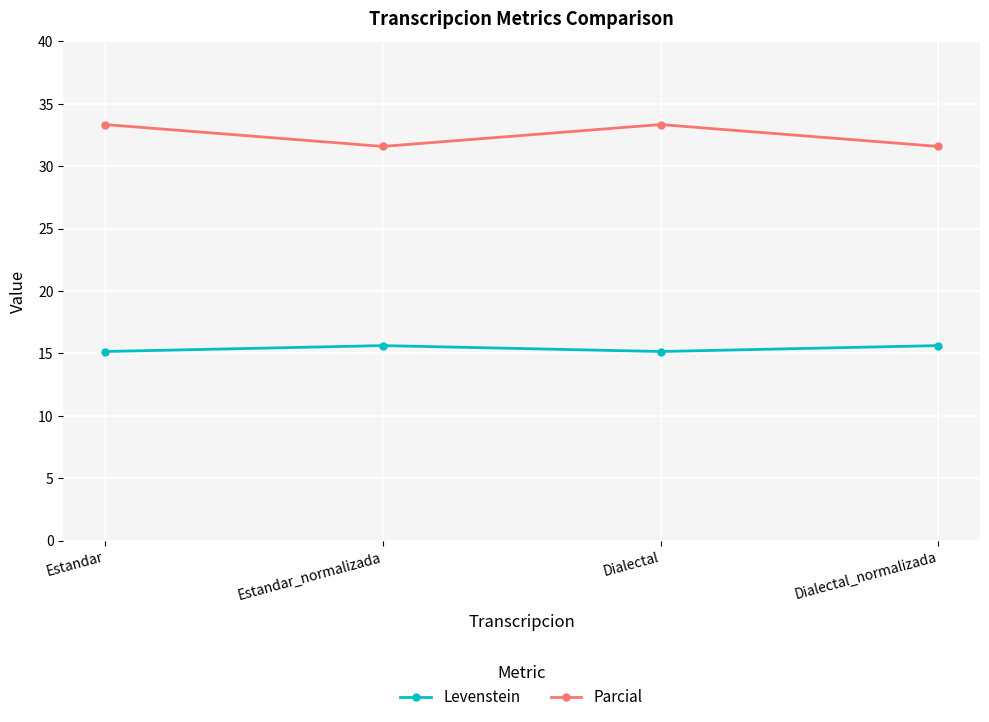

The value of Levenstein at Estandar_normalizada is 15.6. True or false?

True